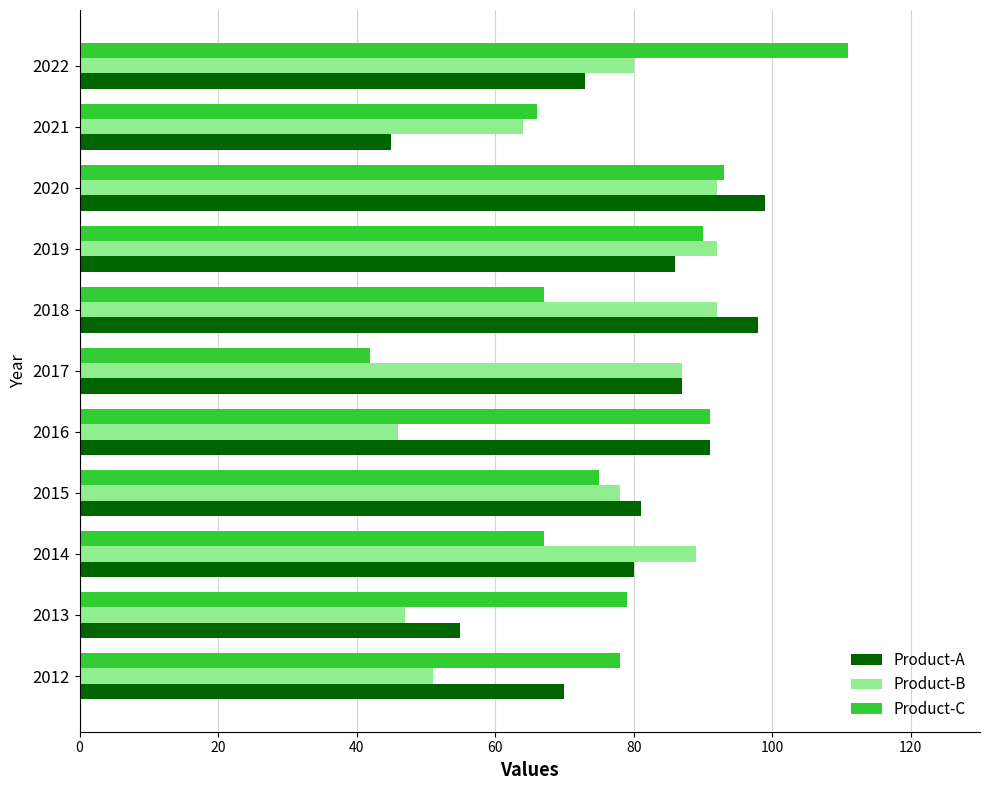

The Product-C series shows 91 at 2016. True or false?

True